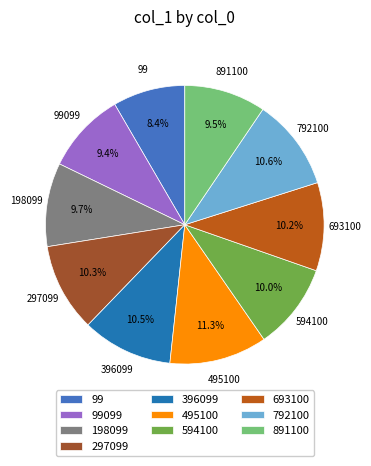

Count the number of slices in the pie.

10